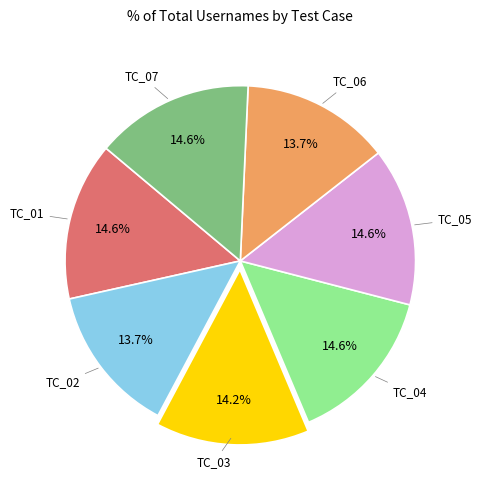

To the nearest percent, what portion does TC_07 represent?

15%